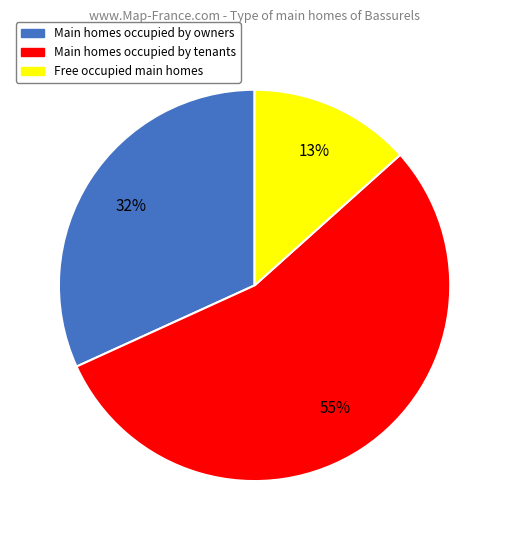

To the nearest percent, what is the average slice percentage?

33%